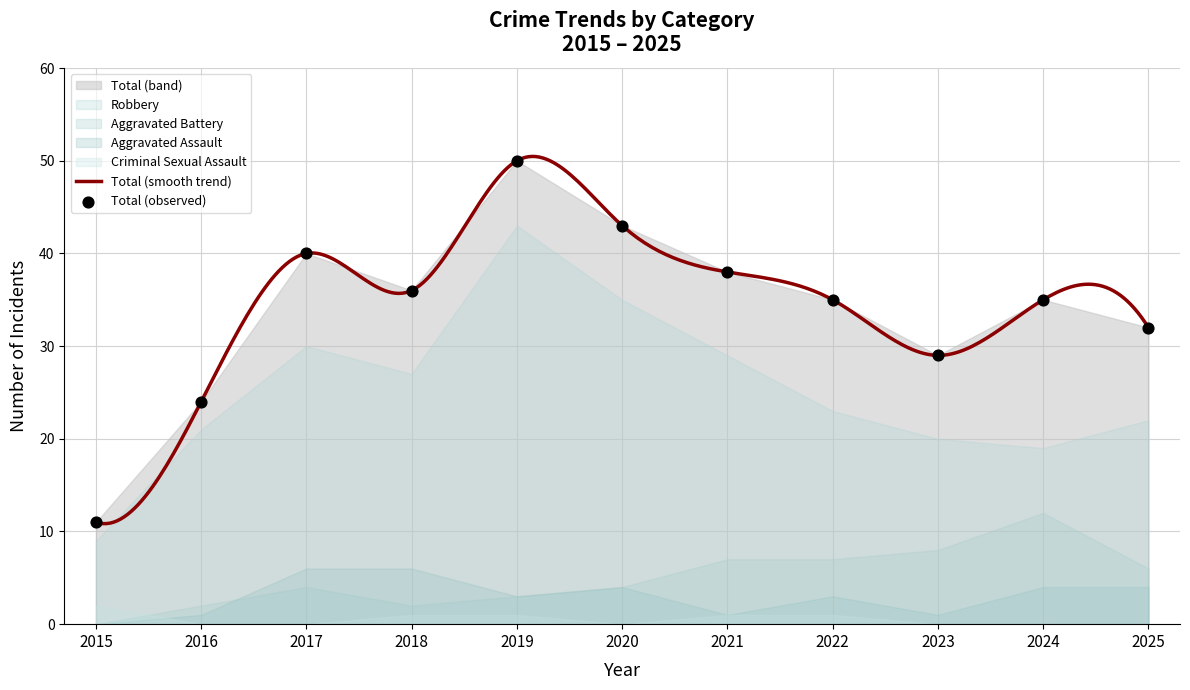

At how many categories does at least one series exceed 13?

10